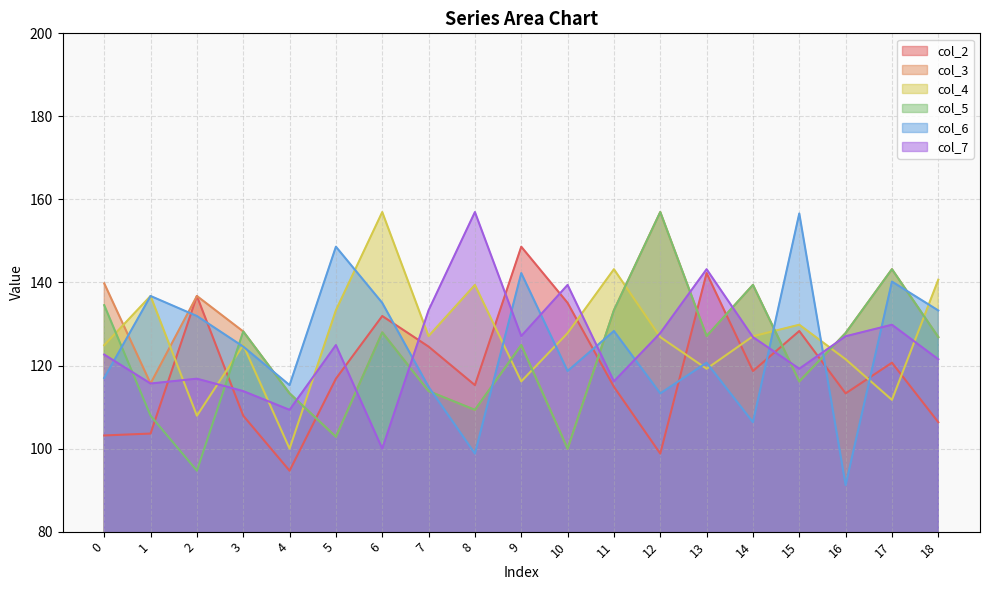

Rank the categories by col_3 value from highest to lowest.

12, 17, 0, 14, 2, 11, 3, 6, 16, 13, 18, 9, 15, 1, 7, 4, 8, 5, 10